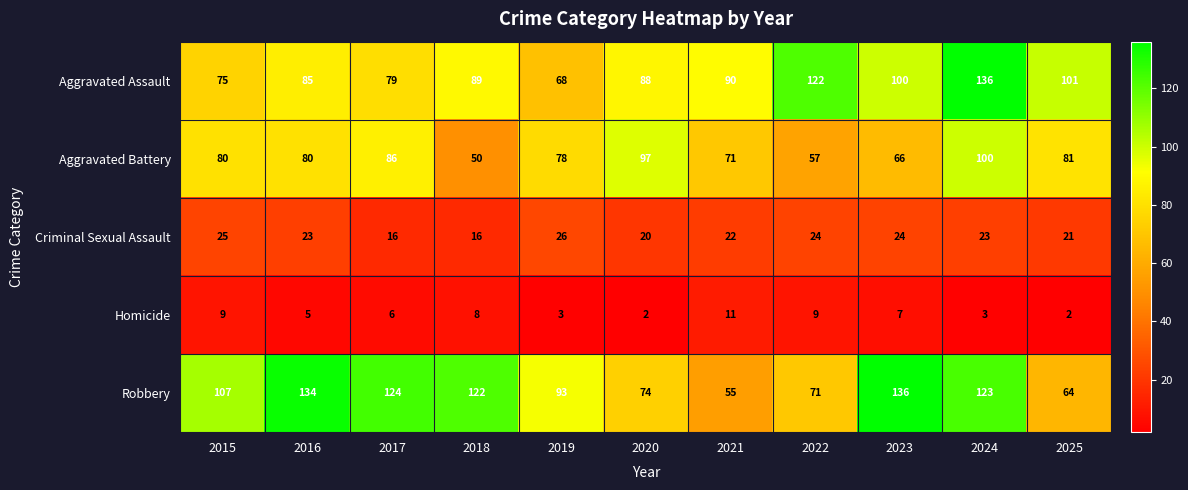

What is the sum of all Criminal Sexual Assault values?

240